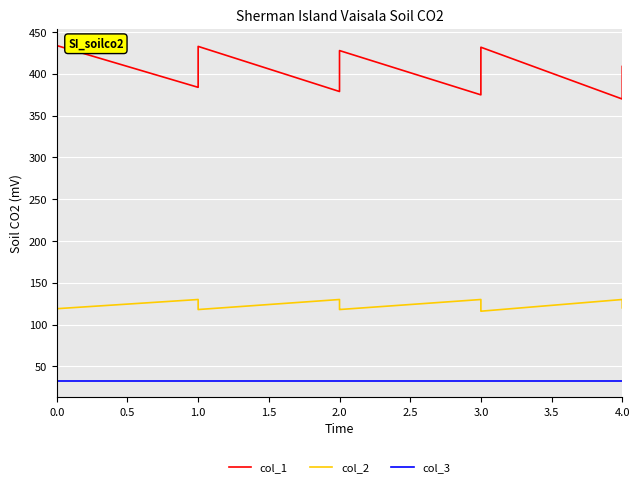

True or false: col_1 and col_3 cross at least once.

False